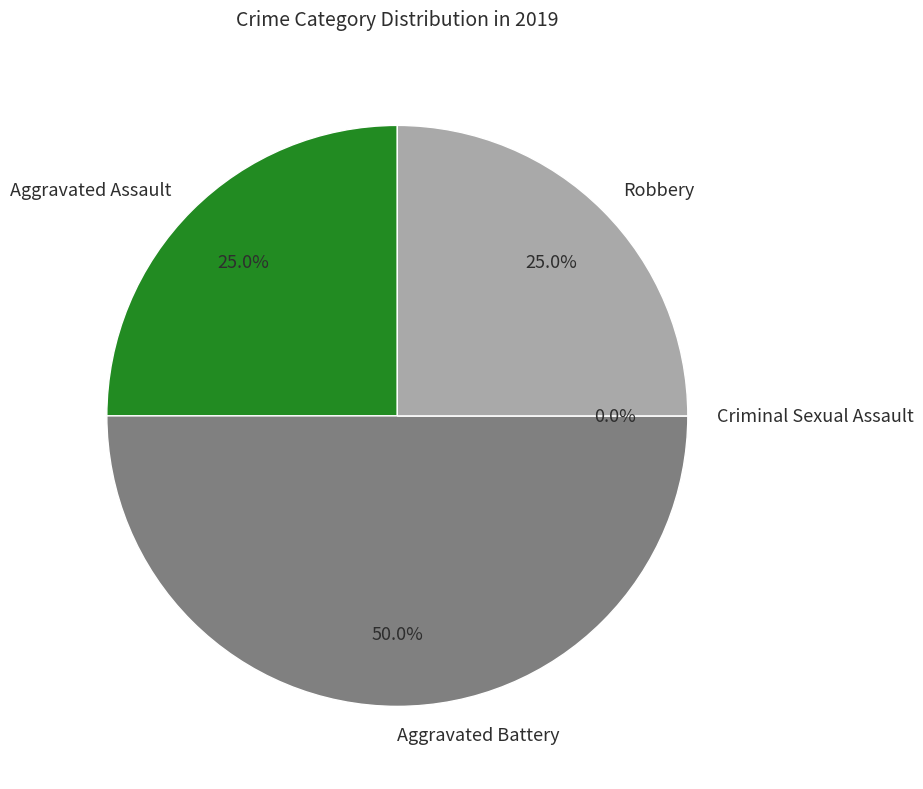

True or false: Aggravated Battery accounts for 62% of the total.

False